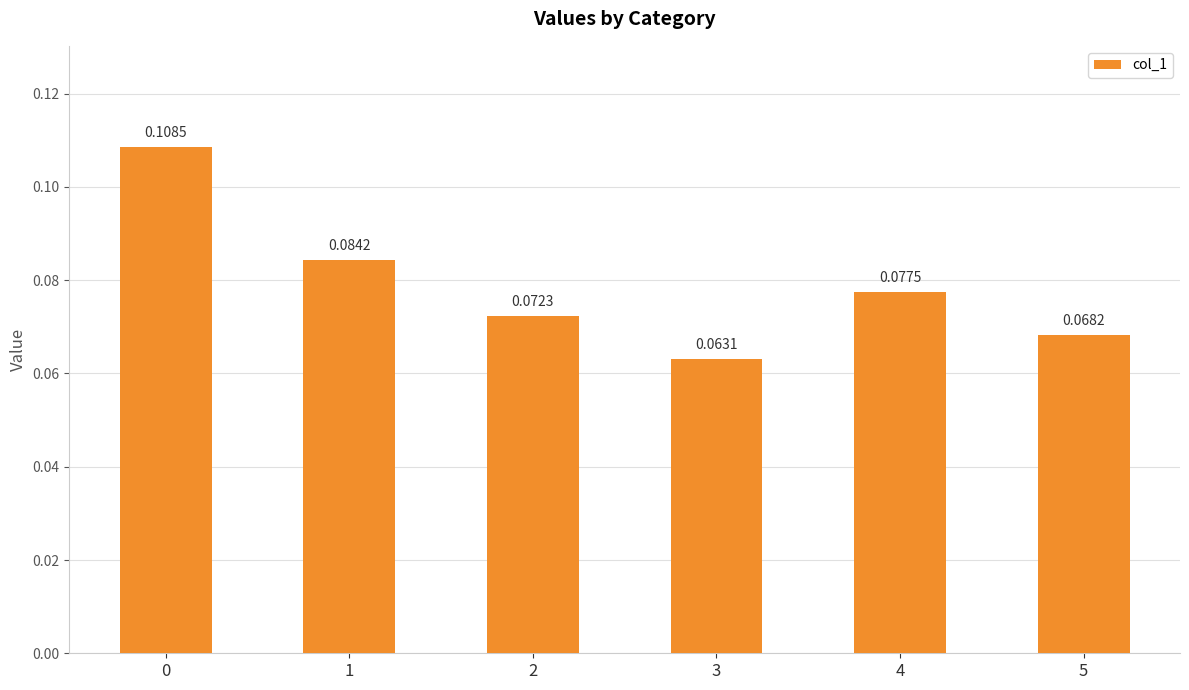

How many data points does each series have?

6